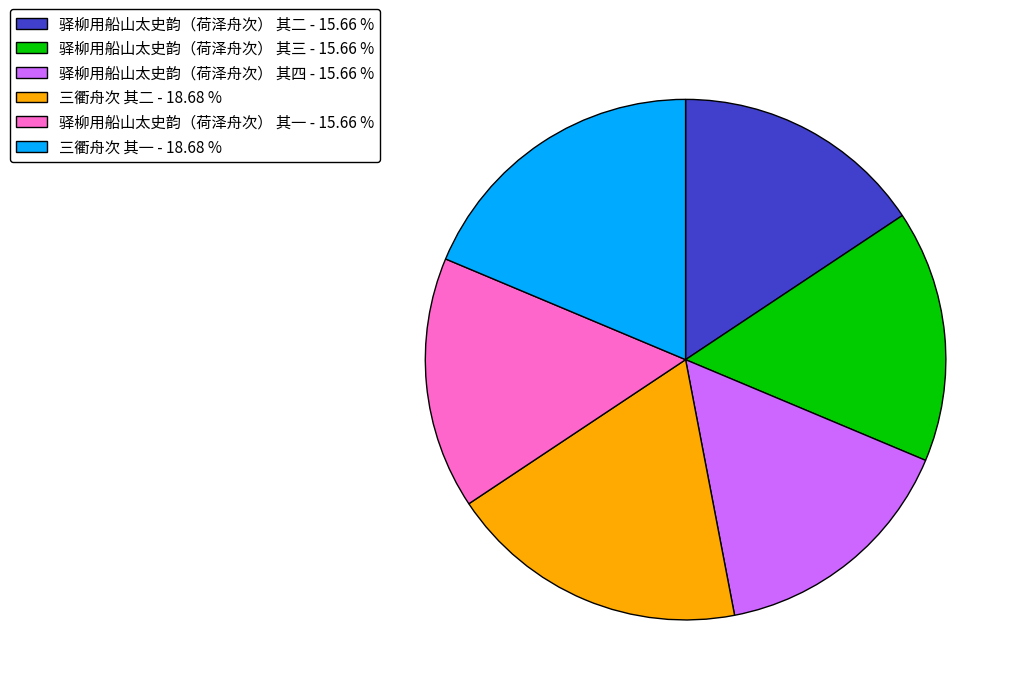

Is there a majority slice in this chart?

No